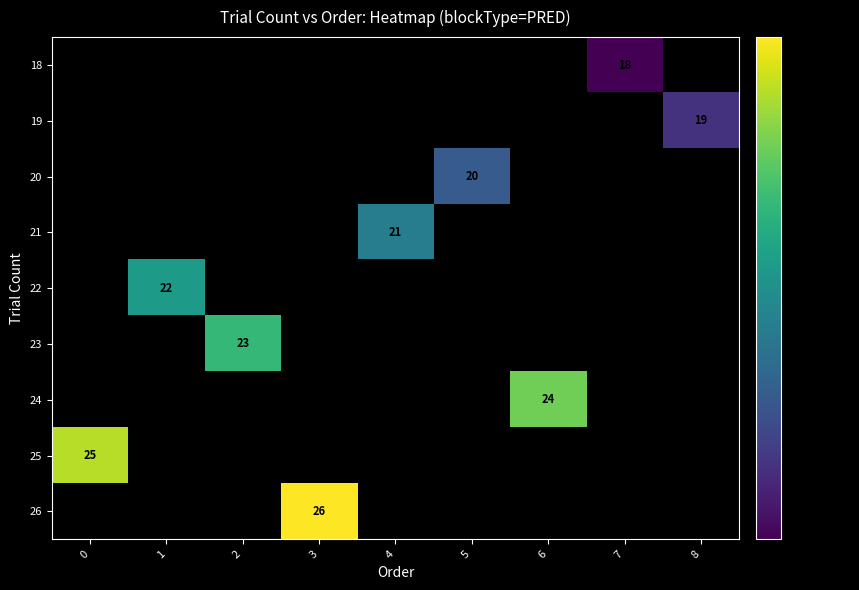

Is it true that 20 equals 10 at 5?

False